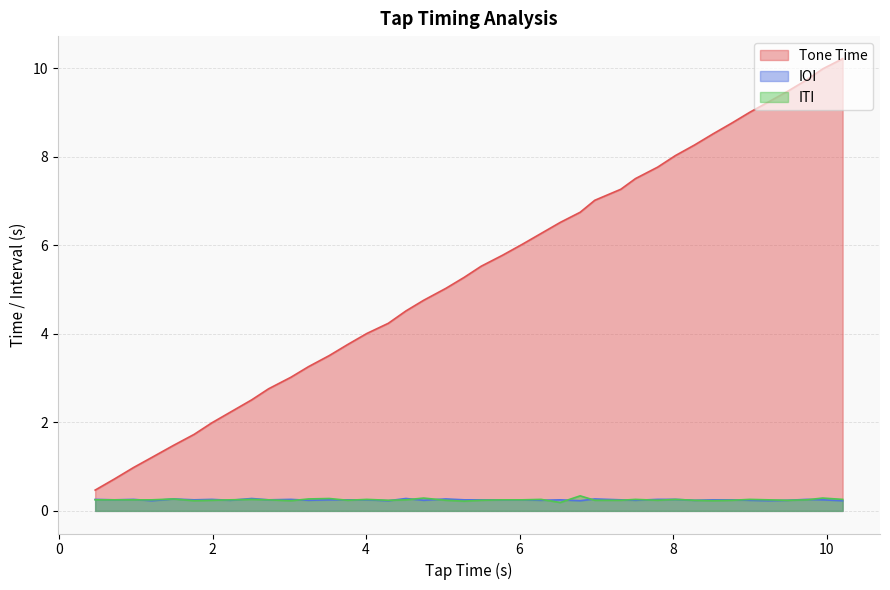

True or false: Tone Time has more than 1 points higher than both neighbors.

False